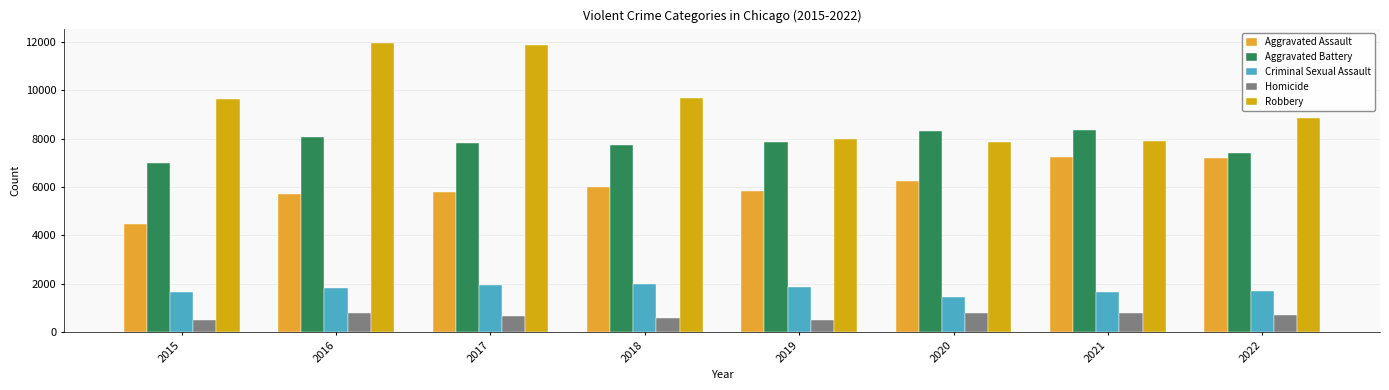

At 2021, list the series in order from largest to smallest.

Aggravated Battery, Robbery, Aggravated Assault, Criminal Sexual Assault, Homicide